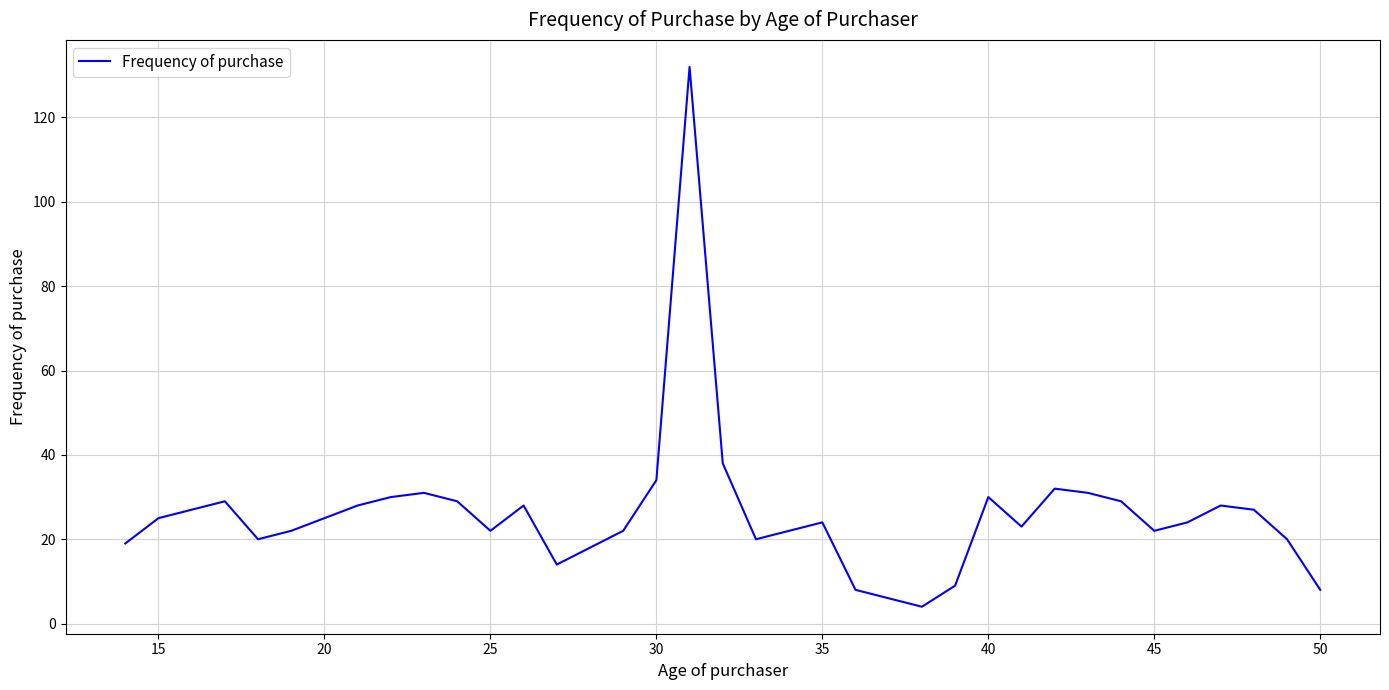

What is the smallest value displayed?

4